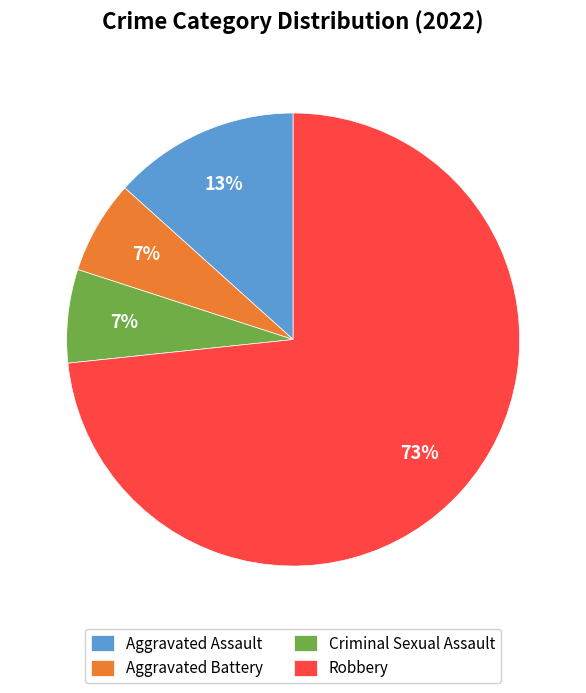

Combined, do Aggravated Battery and Criminal Sexual Assault account for over 50%?

No